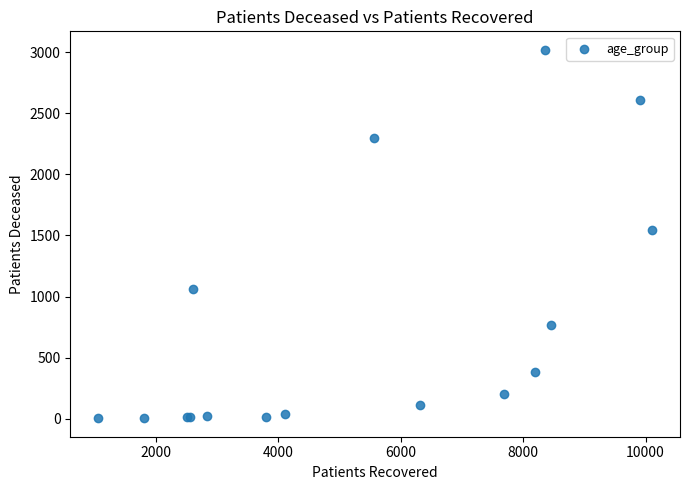

What Y value in the scatter plot is closest to 1511?

1547